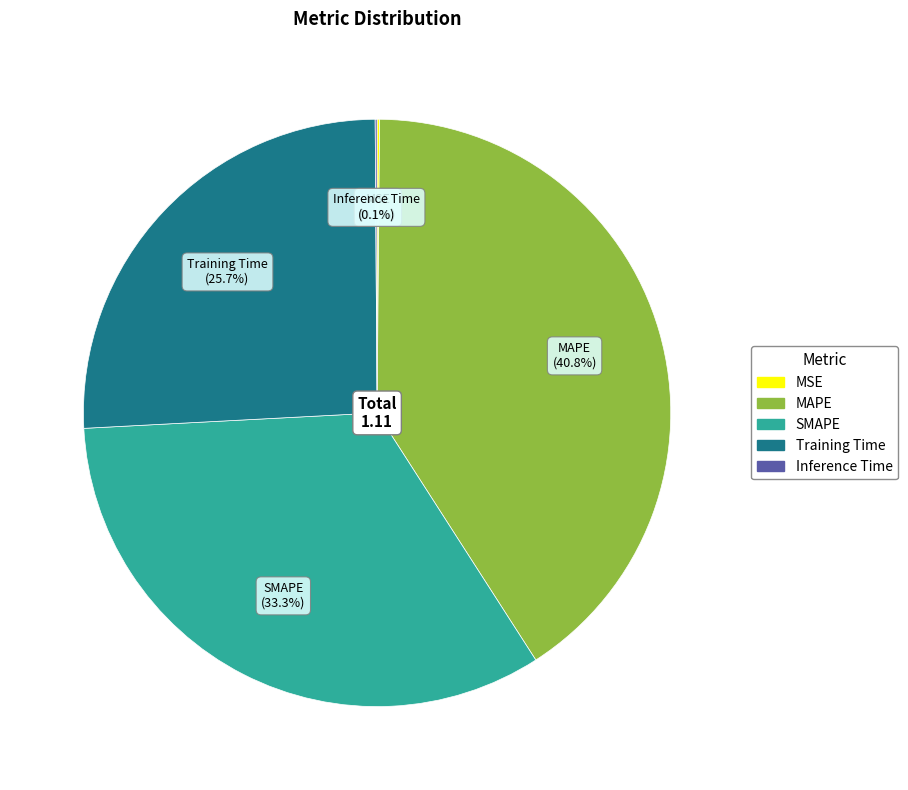

Does Training Time account for over 50% of the chart?

No